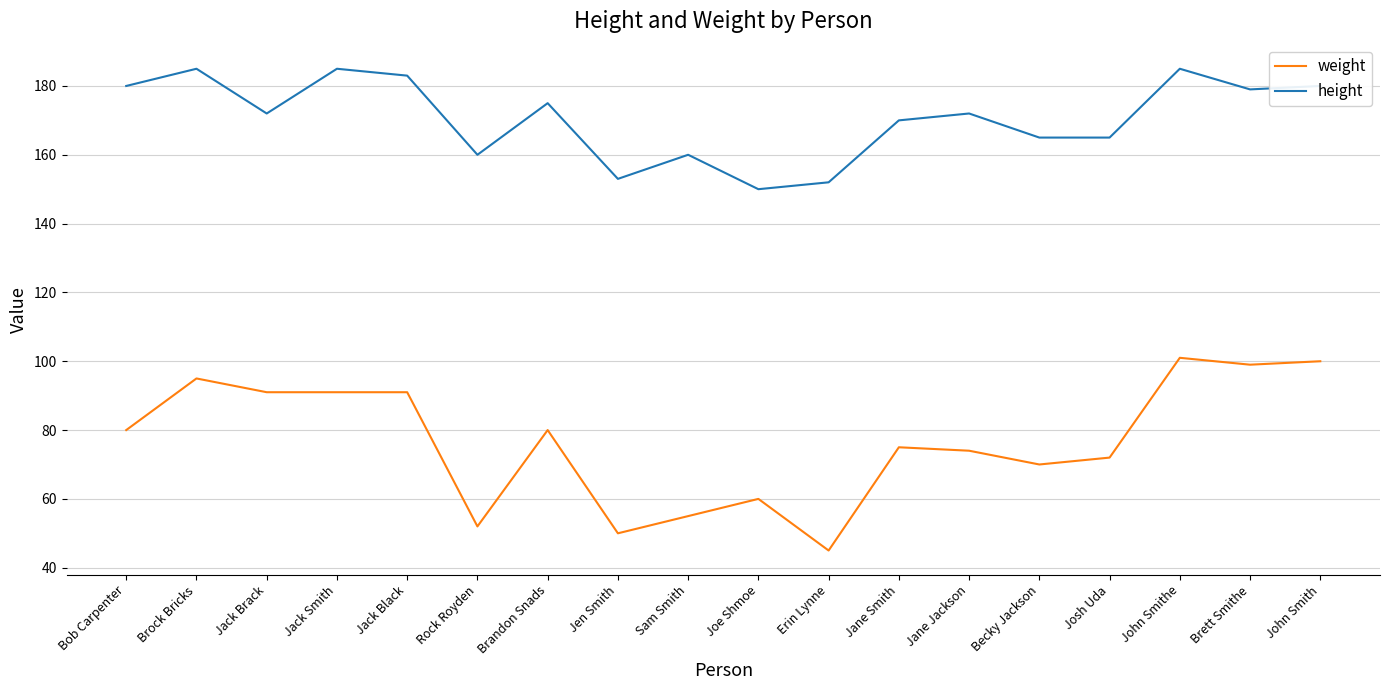

True or false: weight and height cross at least once.

False